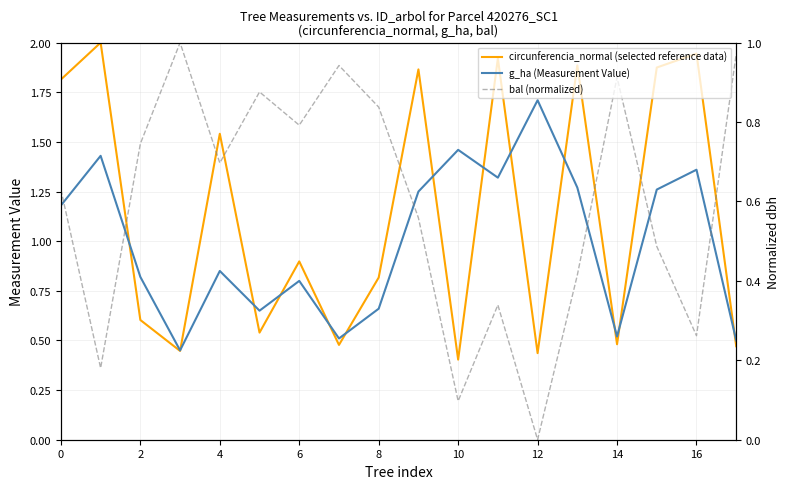

List the series in order of their overall mean, highest first.

bal (normalized), circunferencia_normal (selected reference data), g_ha (Measurement Value)